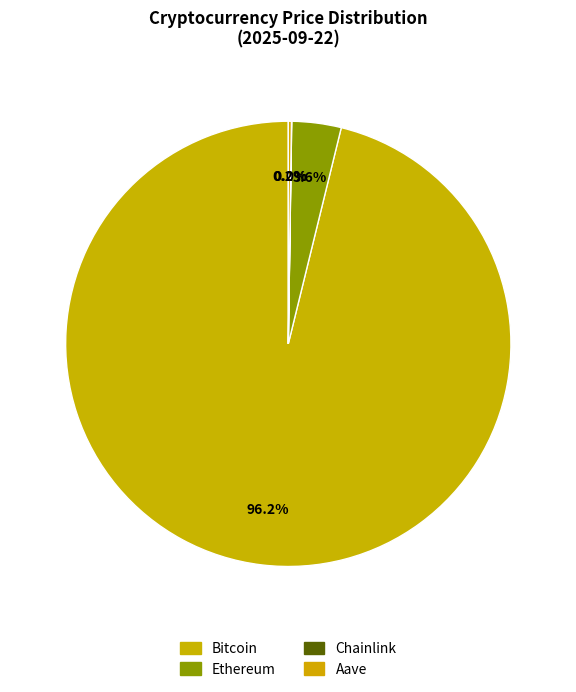

Rank the categories by value from lowest to highest.

Chainlink, Aave, Ethereum, Bitcoin